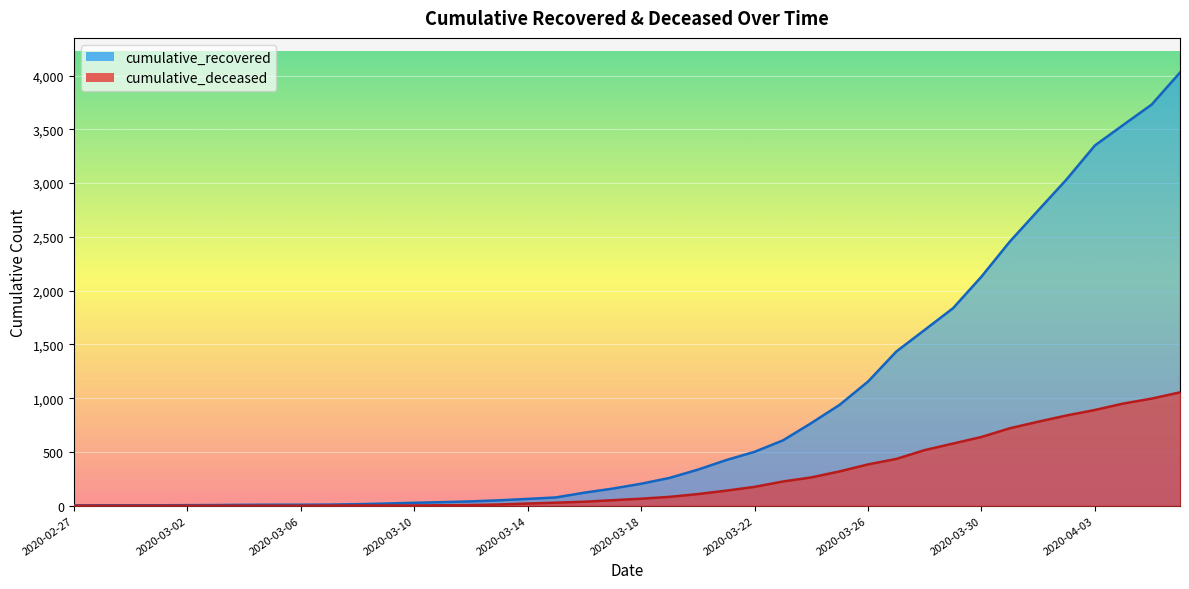

What is the sum of the cumulative_deceased values at 2020-03-08 and 2020-03-17?

53